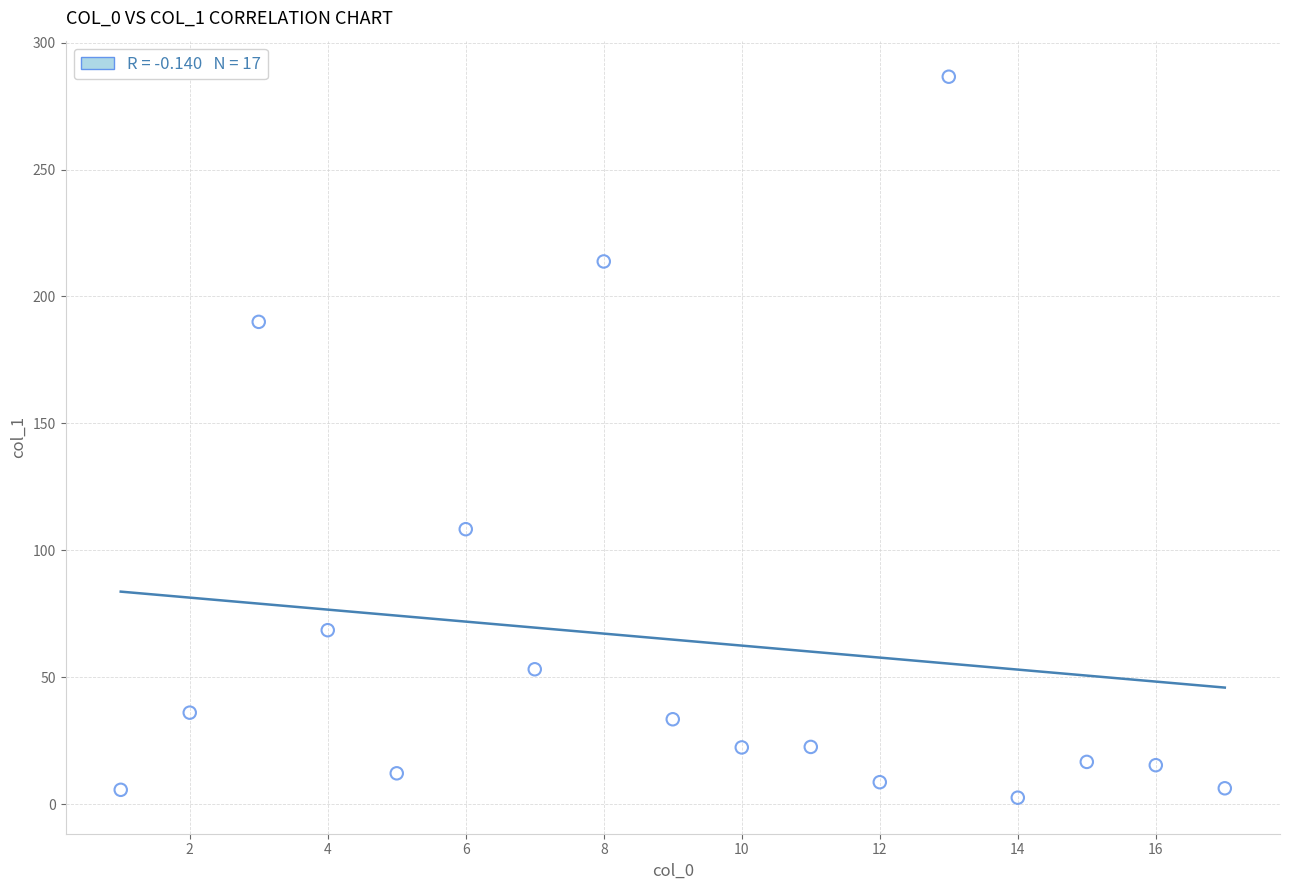

What is the range of Y values (max minus min)?

284.1